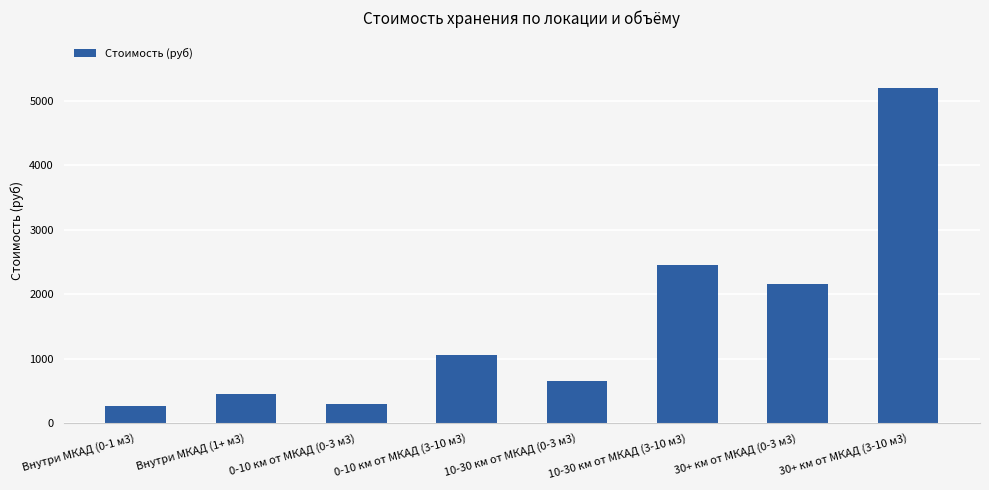

Reading right to left, list all the values displayed in this chart.

5200	2150	2450	650	1050	300	450	260